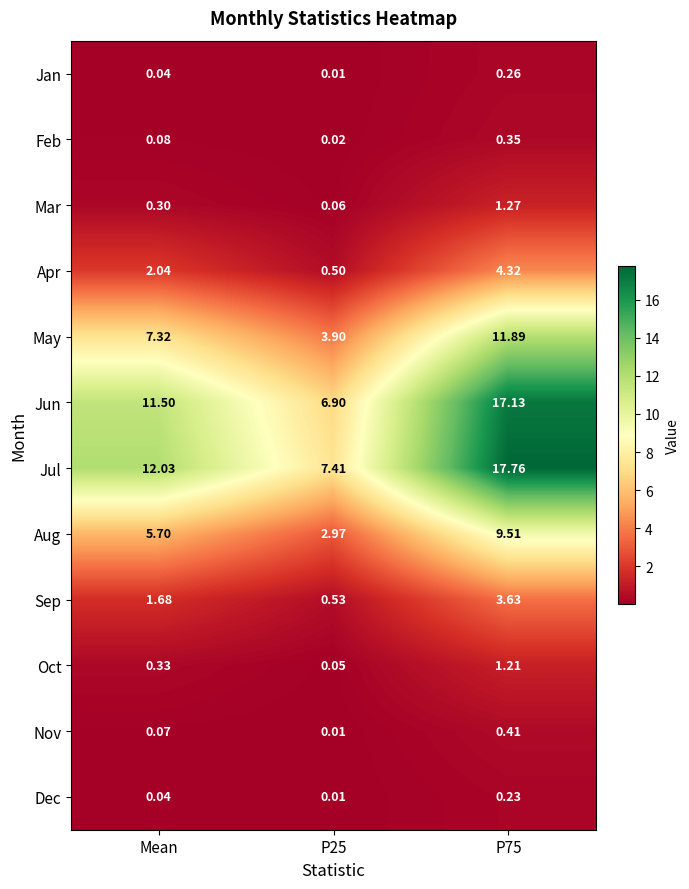

Which series has the largest range (max minus min)?

Jul